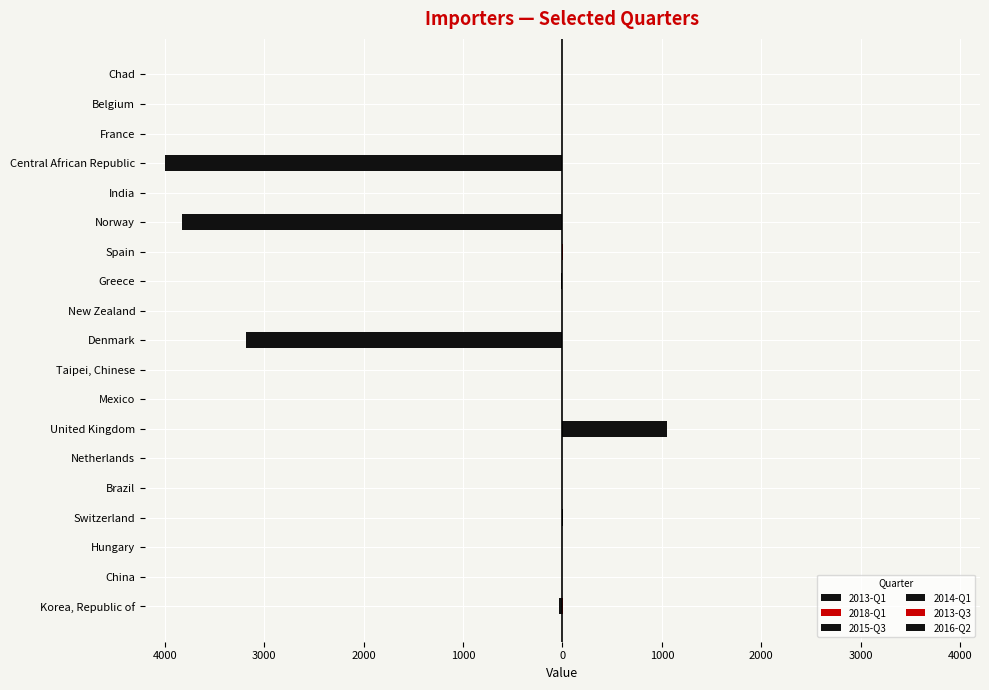

Is it true that 2016-Q2 equals 0 at Spain?

True